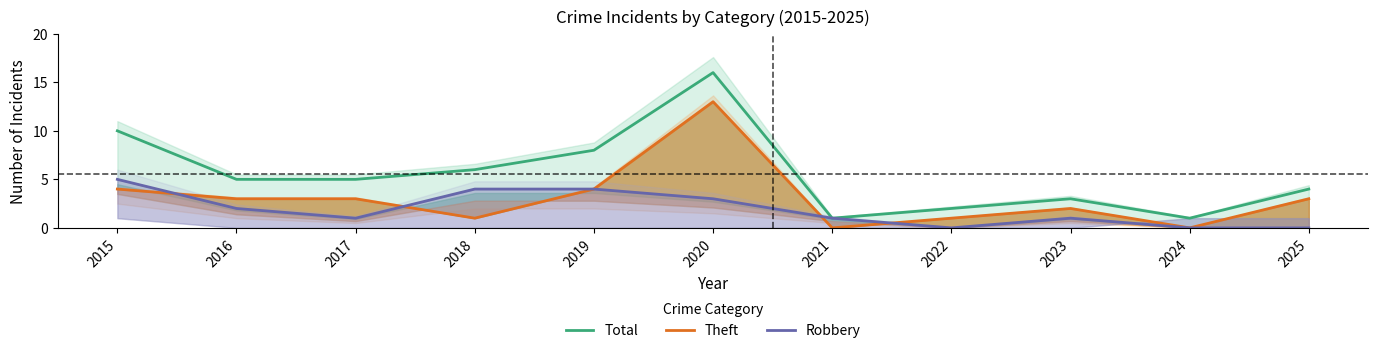

Count the number of categories in the chart.

11